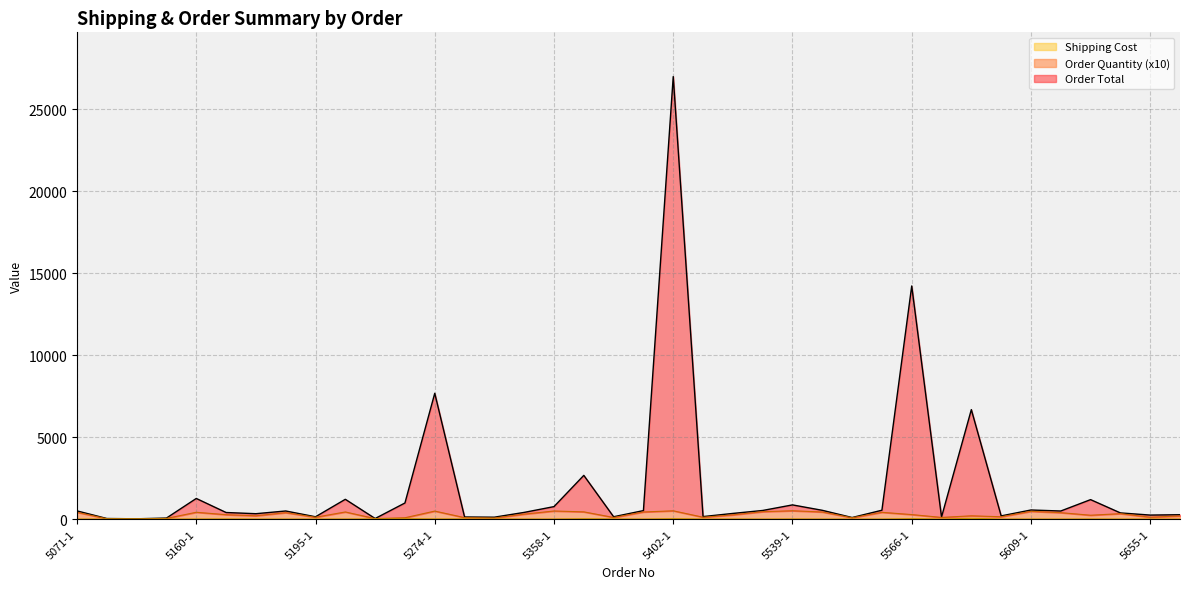

The Order Quantity series shows 25.1 at 5402-2. True or false?

False